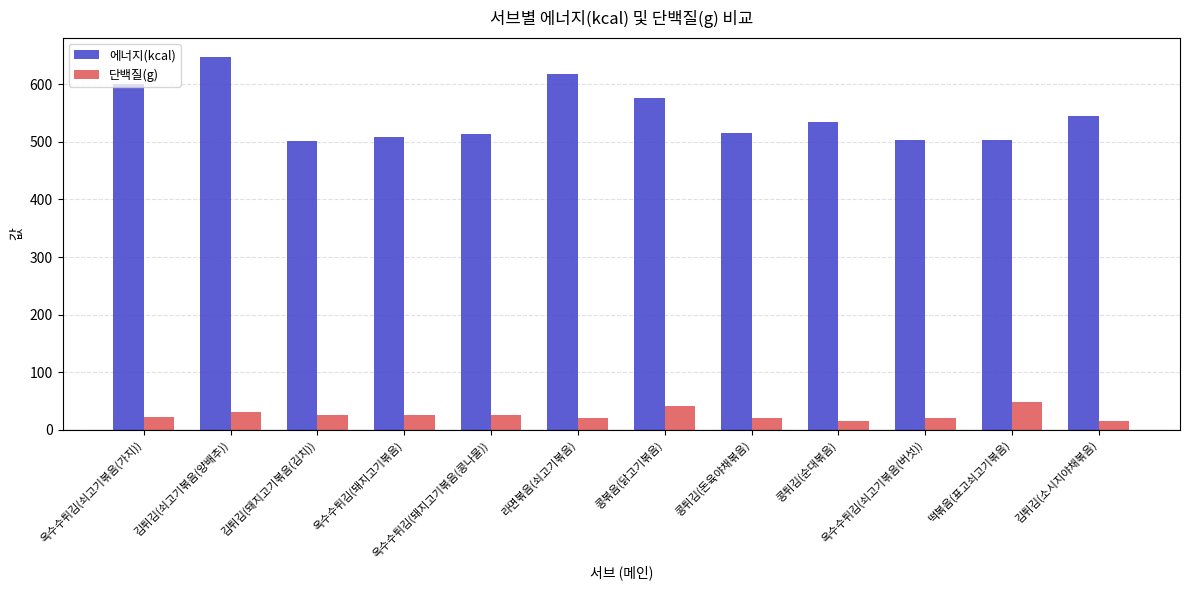

Is the value of 에너지(kcal) at 떡볶음(표고쇠고기볶음) greater than the value of 단백질(g) at 김튀김(소시지야채볶음)?

Yes